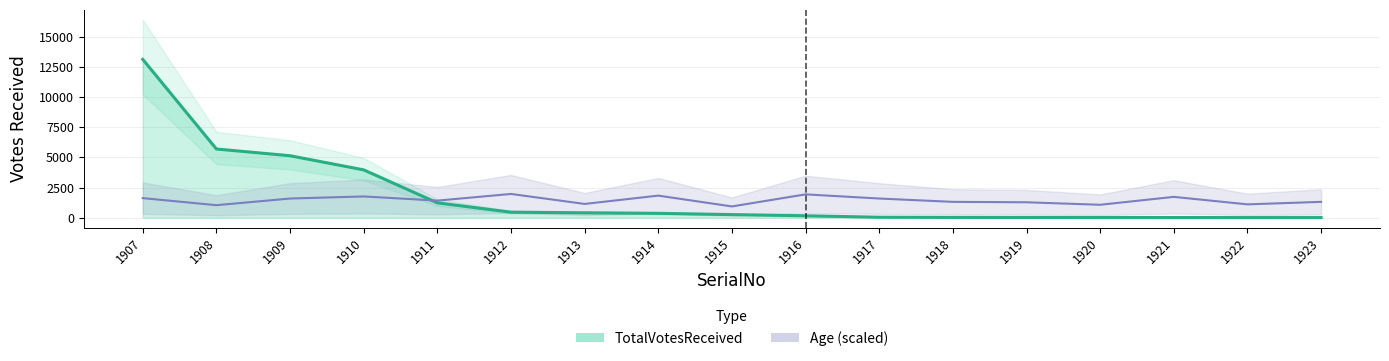

How many categories are shown in the chart?

17